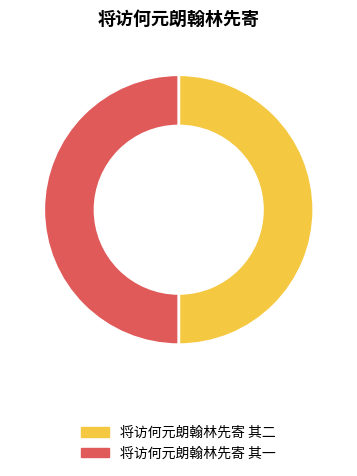

The 将访何元朗翰林先寄 其二 slice represents 64% of the pie. True or false?

False